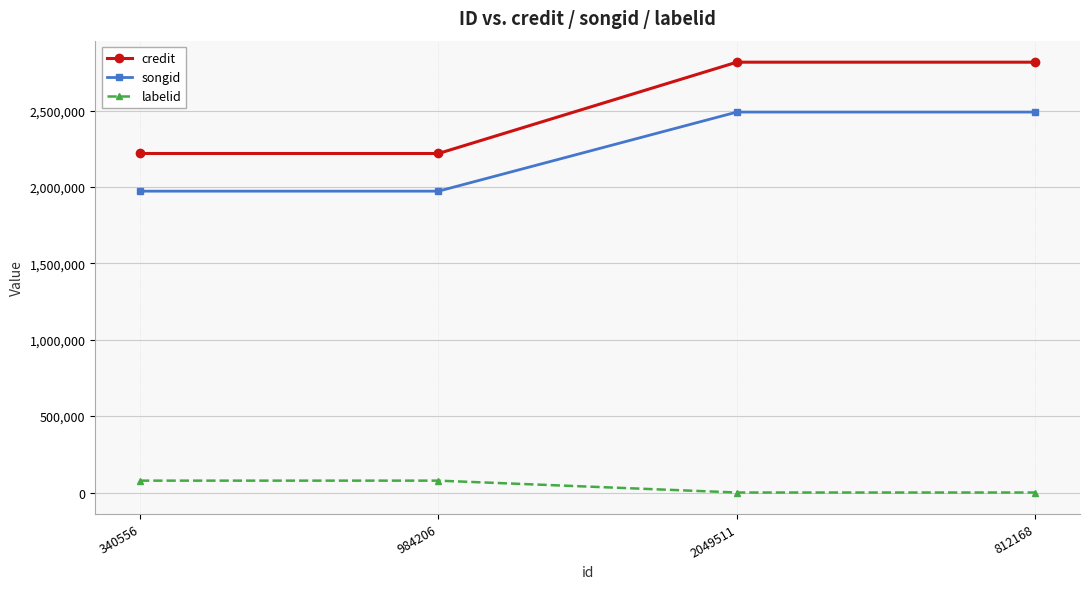

At how many categories does at least one series exceed 2634012?

2